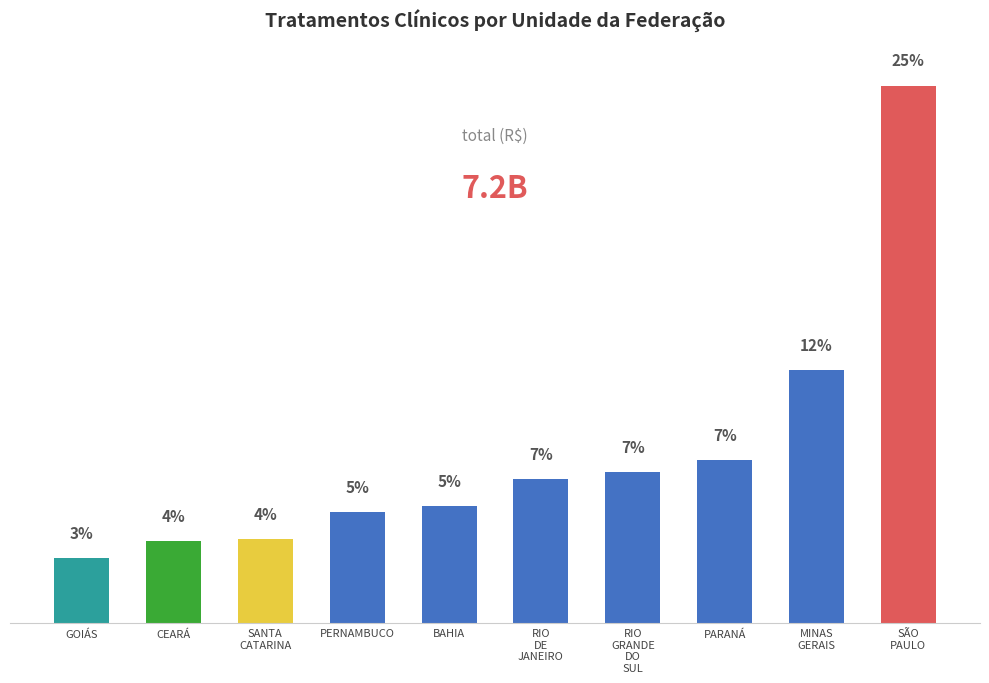

What is the label of the 10th bar from the left?

SÃO
PAULO